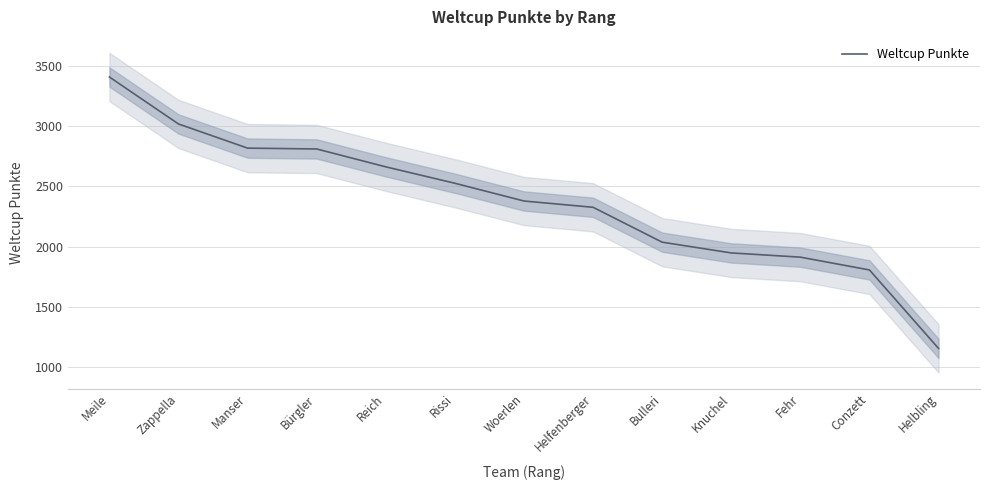

The chart shows a value of 1481 at Helfenberger. True or false?

False